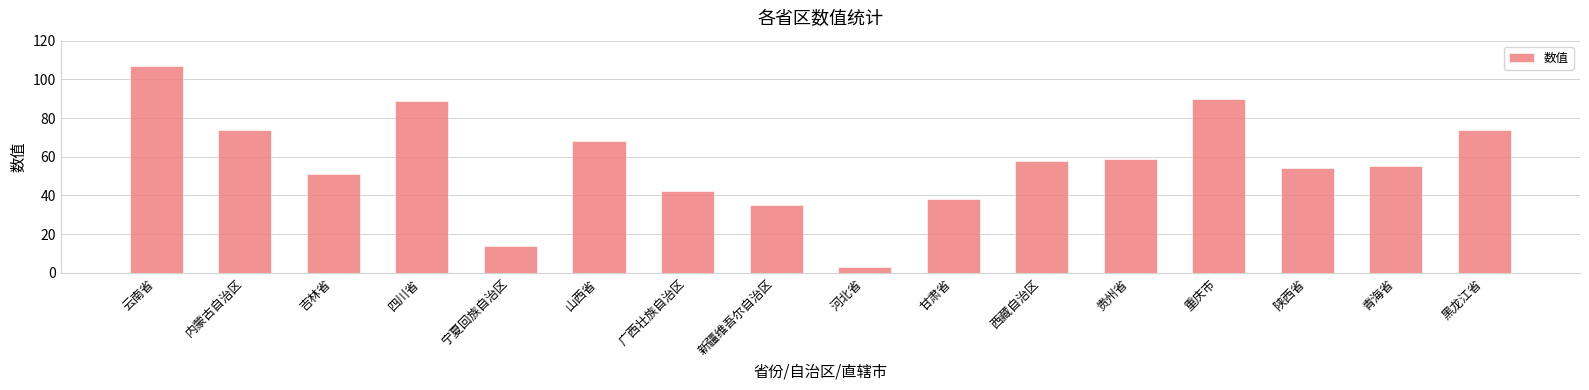

What value does the data have at 云南省?

107